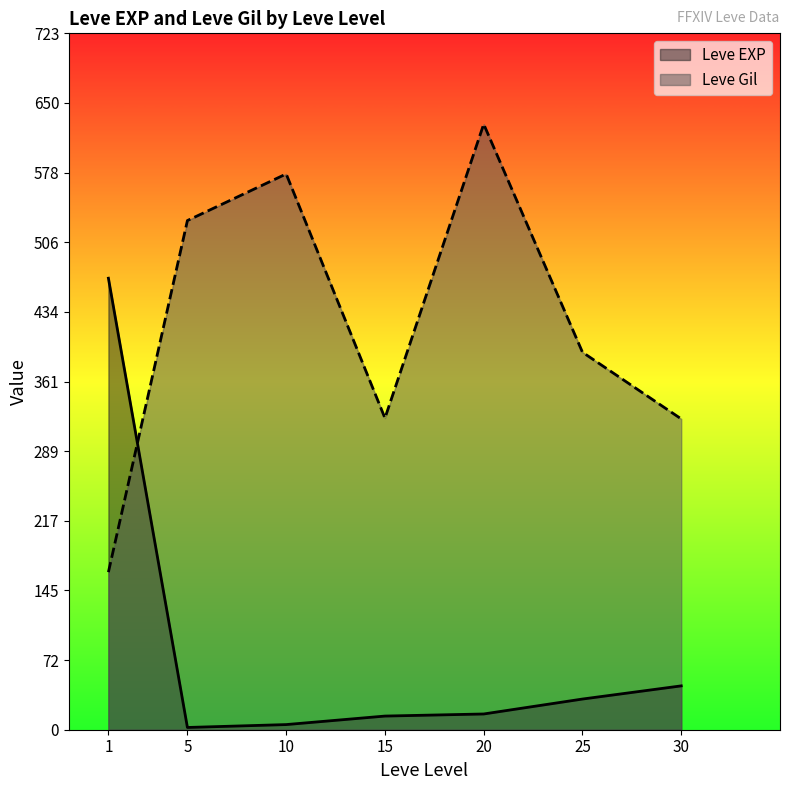

What is the smallest value displayed?

2.3